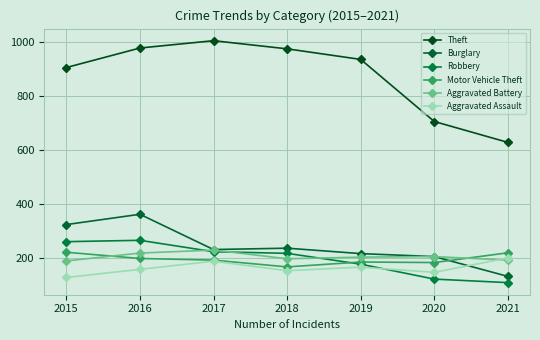

What are all the series names shown in the legend?

Theft, Burglary, Robbery, Motor Vehicle Theft, Aggravated Battery, Aggravated Assault